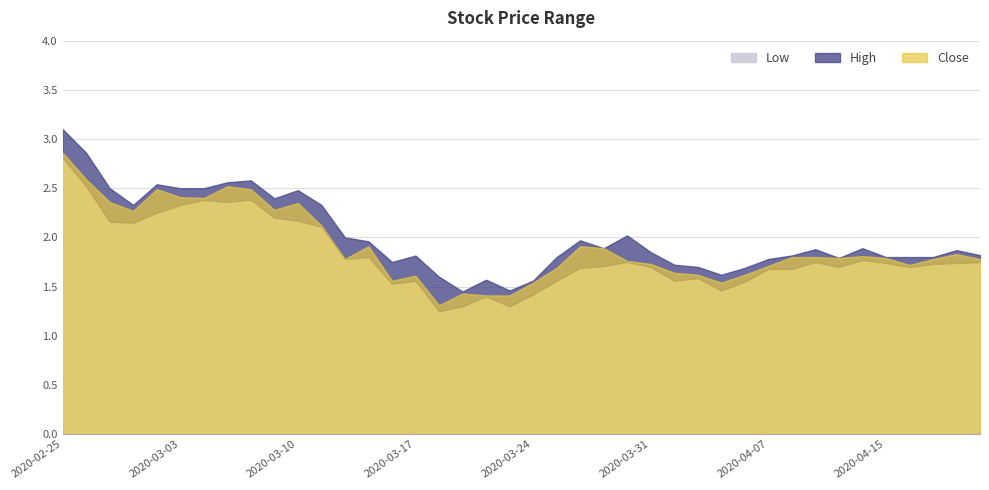

What is the maximum value shown in the chart?

3.1